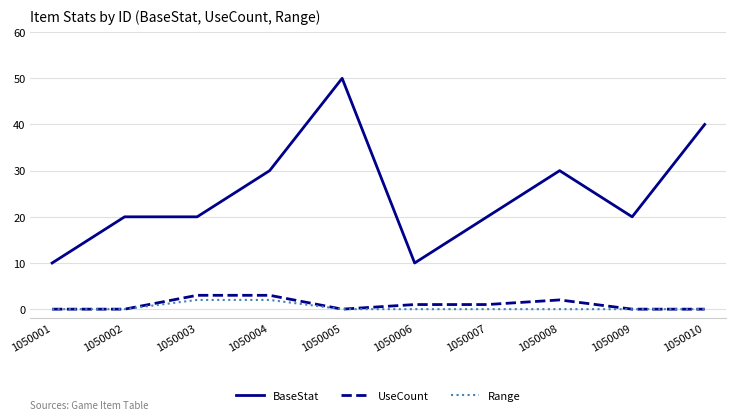

What is the difference between the highest and lowest values at 1050004?

28